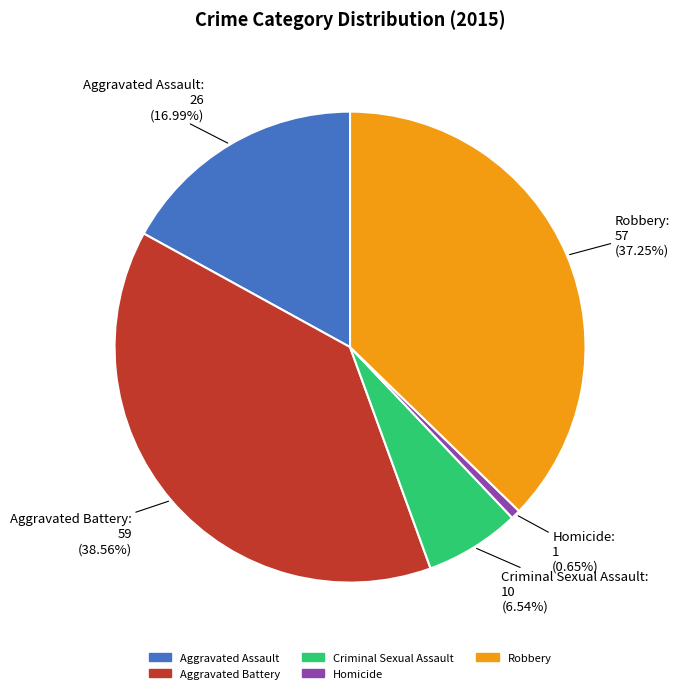

Which slice is the largest?

Aggravated Battery